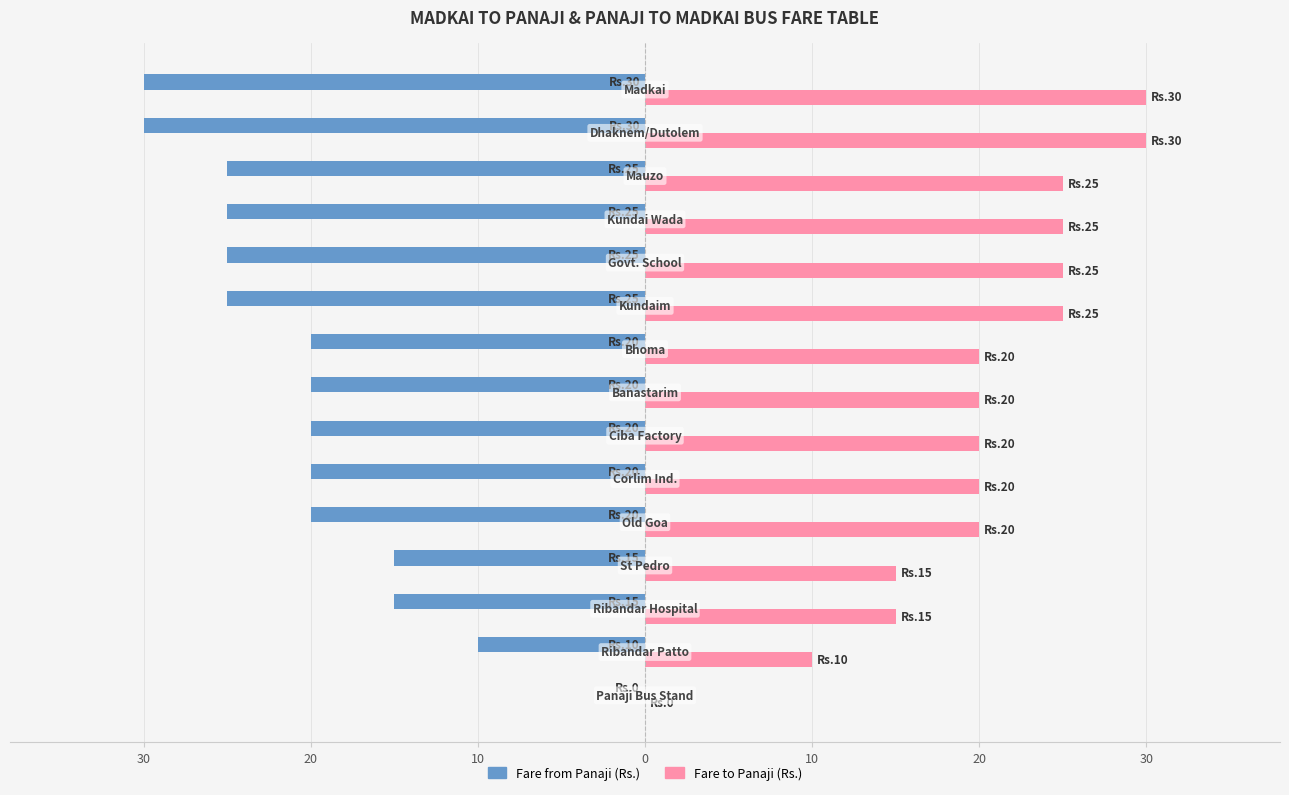

What are all the series names shown in the legend?

Fare from Panaji (Rs.), Fare to Panaji (Rs.)